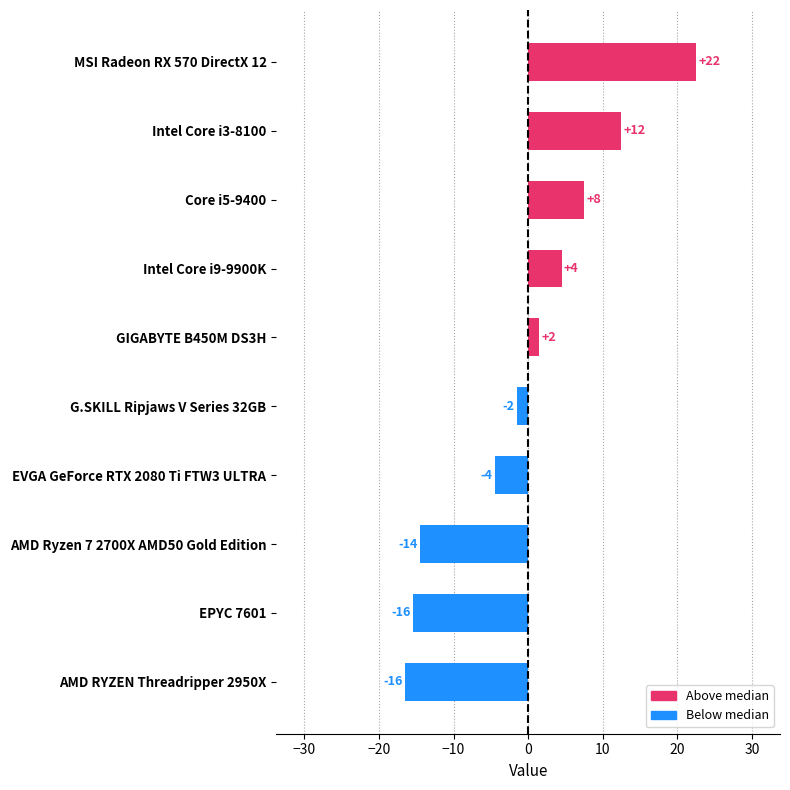

How many bars are there in total?

10